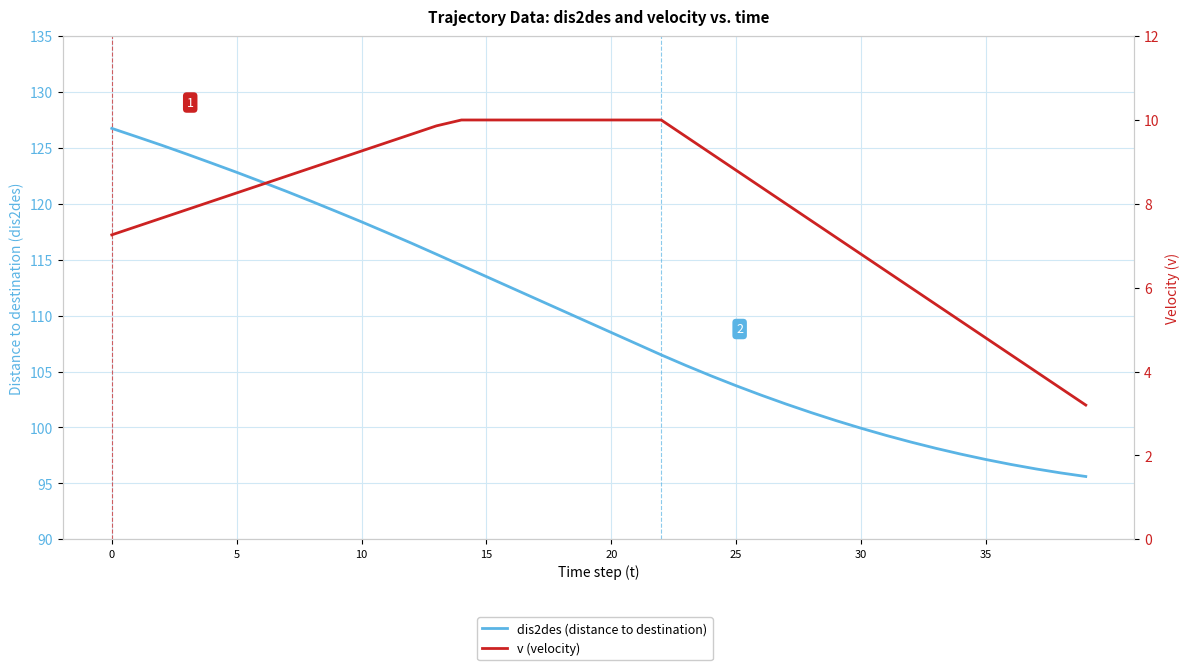

At 27, list the series in order from smallest to largest.

v (velocity), dis2des (distance to destination)